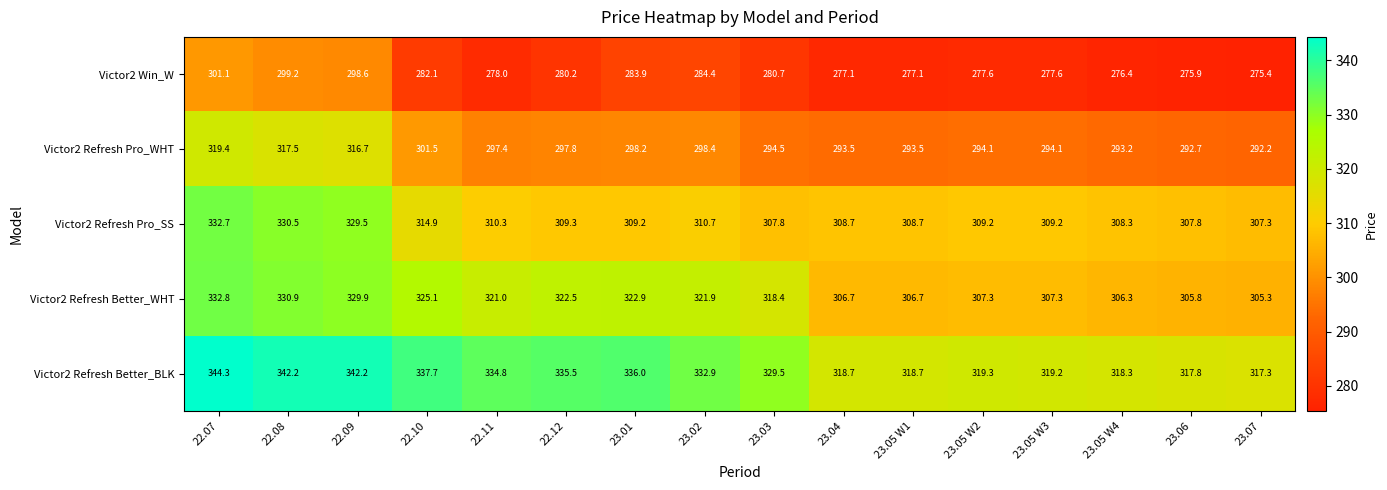

What is the difference between the highest and lowest values at 23.04?

41.6